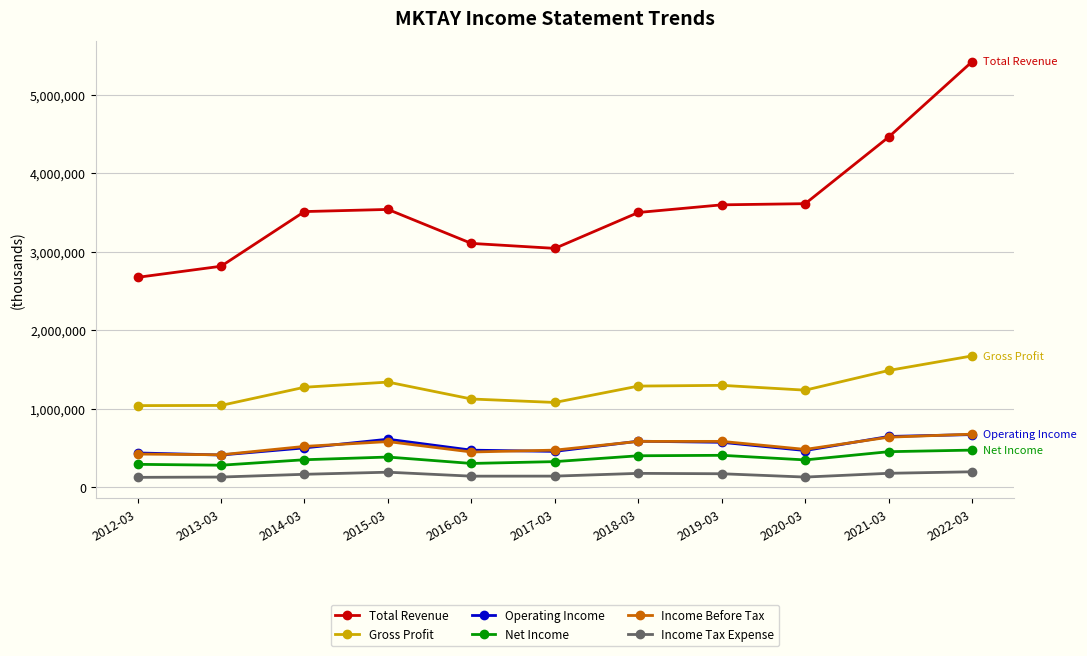

Which series has the largest total across all categories?

Total Revenue